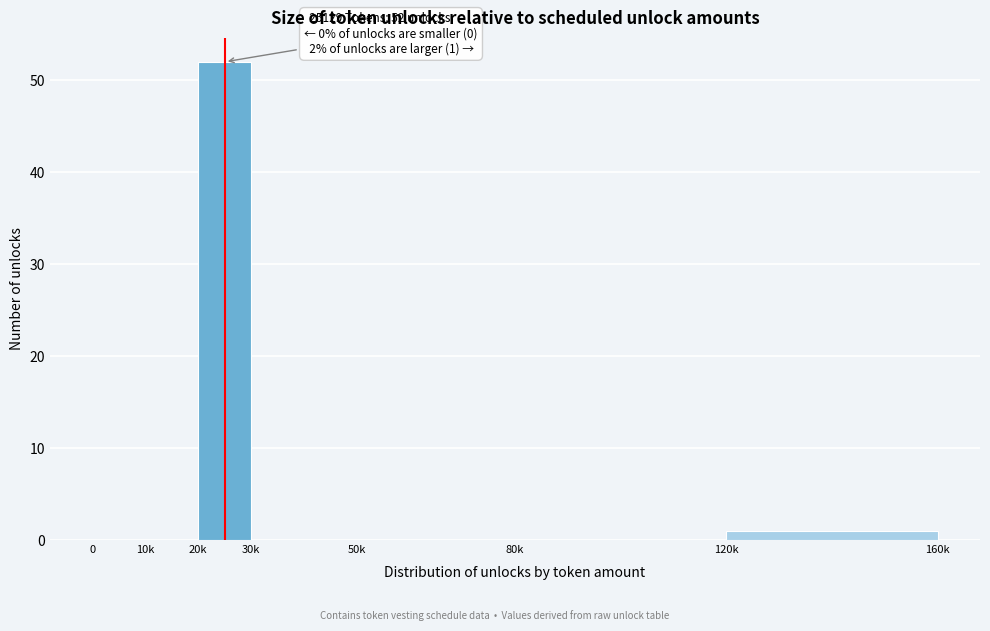

Reading left to right, what are all the values shown in this chart?

0=0	10k=0	20k=52	30k=0	50k=0	80k=0	120k=1